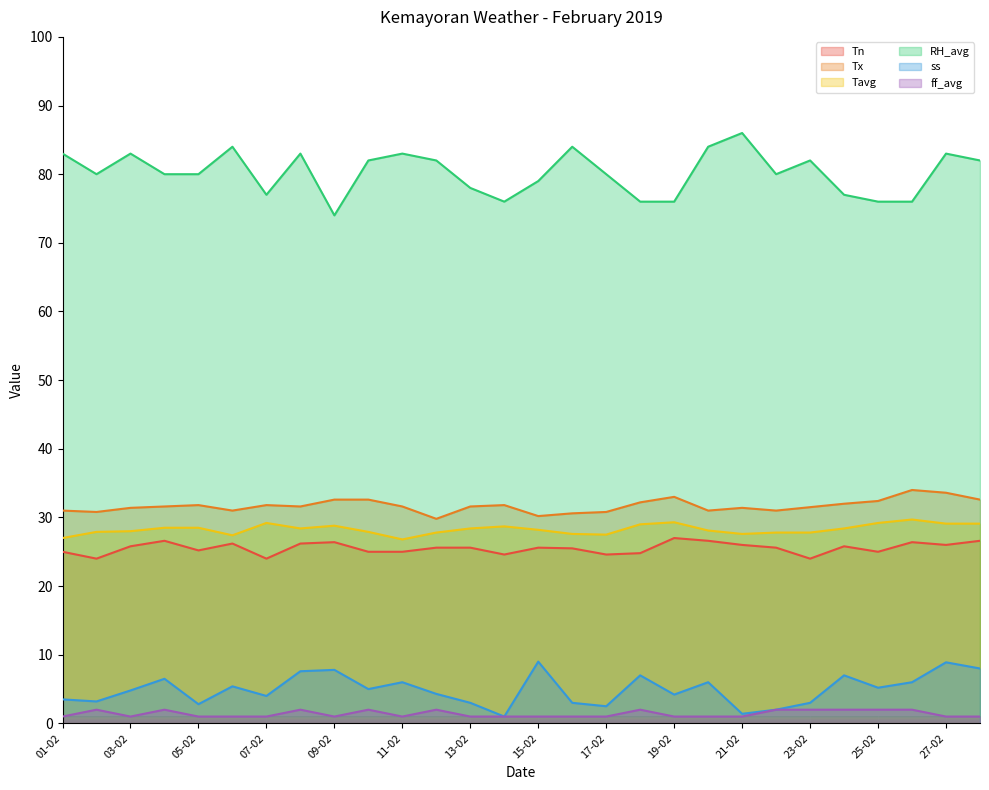

What is the sum of all RH_avg values?

2246.0